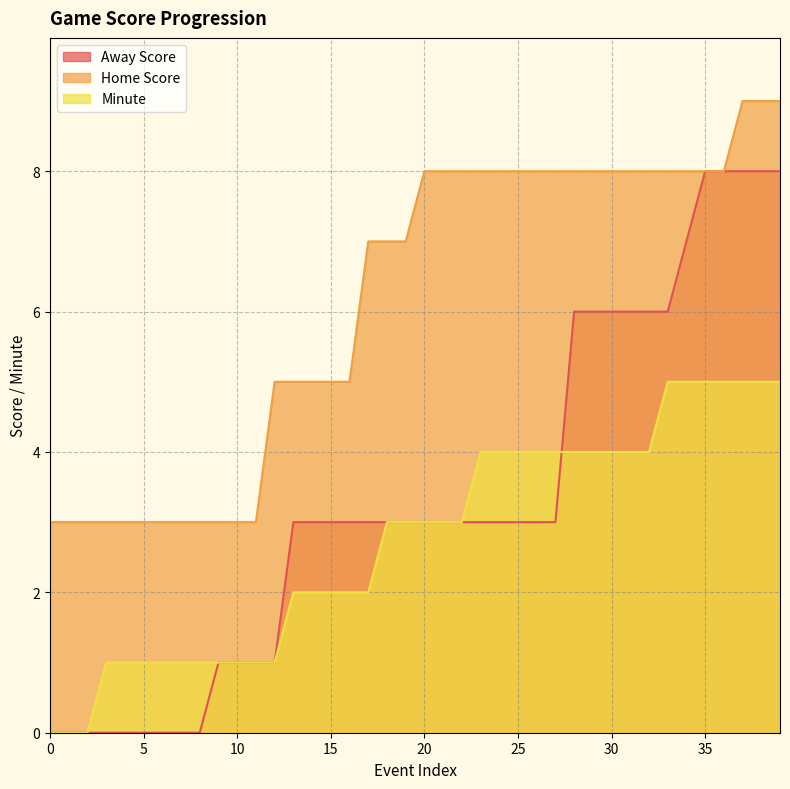

How many data points in Away Score are above 3?

12